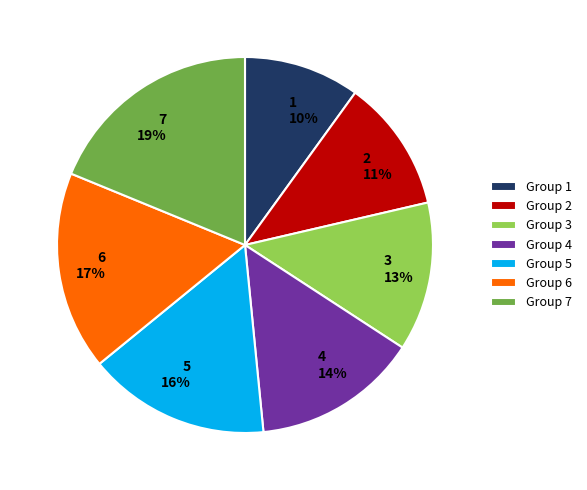

Which slice is the smallest?

Group 1